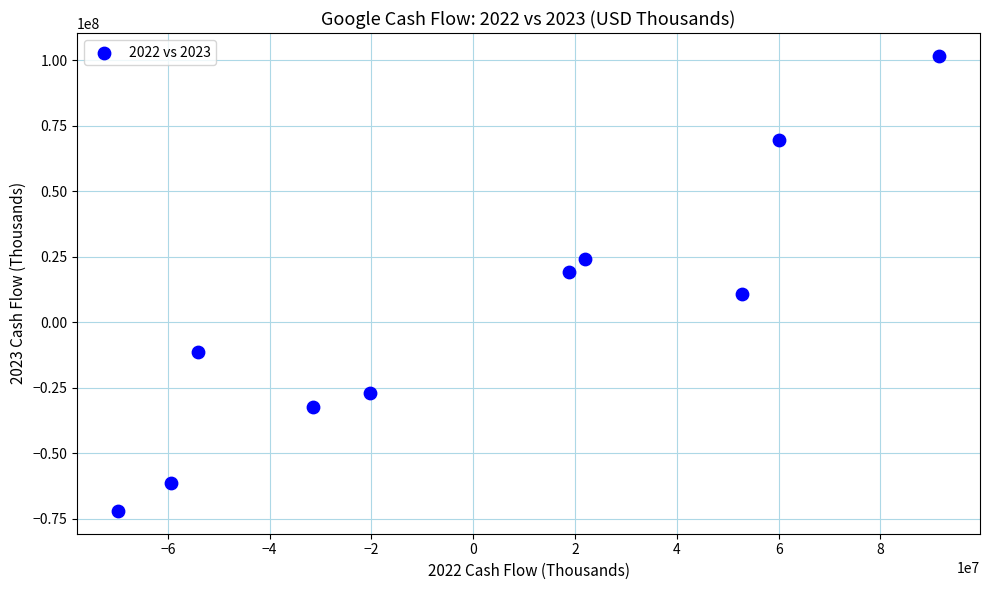

What is the range of X values (max minus min)?

161252000